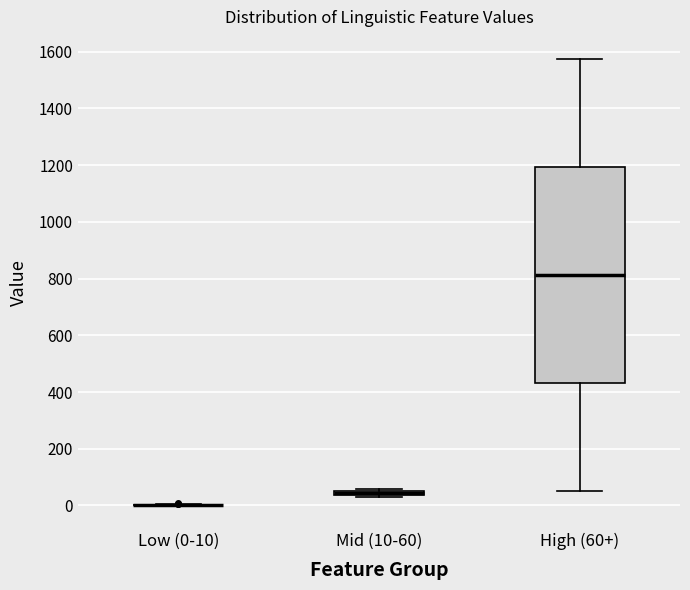

Which box is the tallest, from its lower edge to its upper edge?

High (60+)